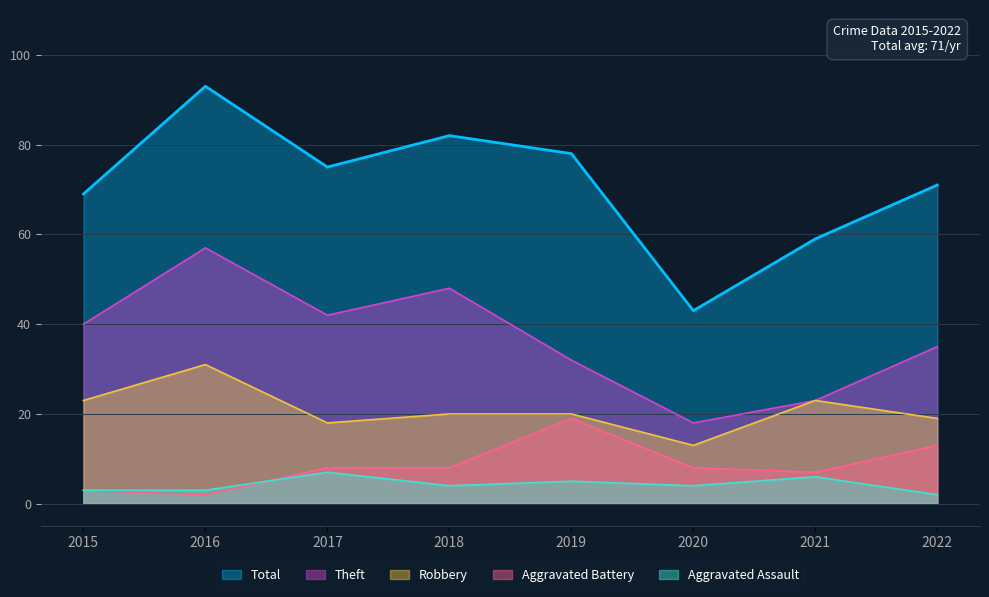

How many interior local valleys does the Theft series have?

2